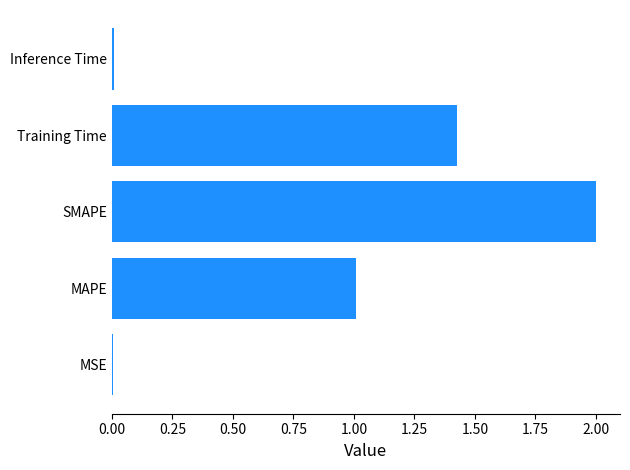

Is it true that the value at SMAPE is 2.0?

True